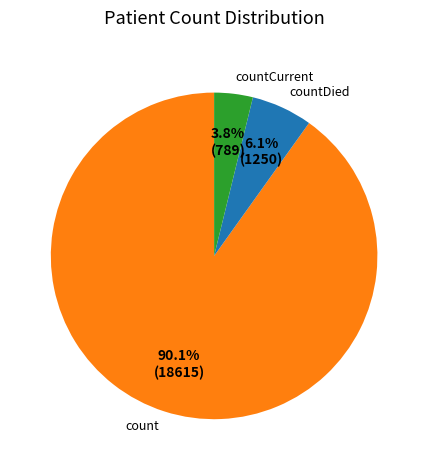

Is the sum of countDied and count greater than half?

Yes